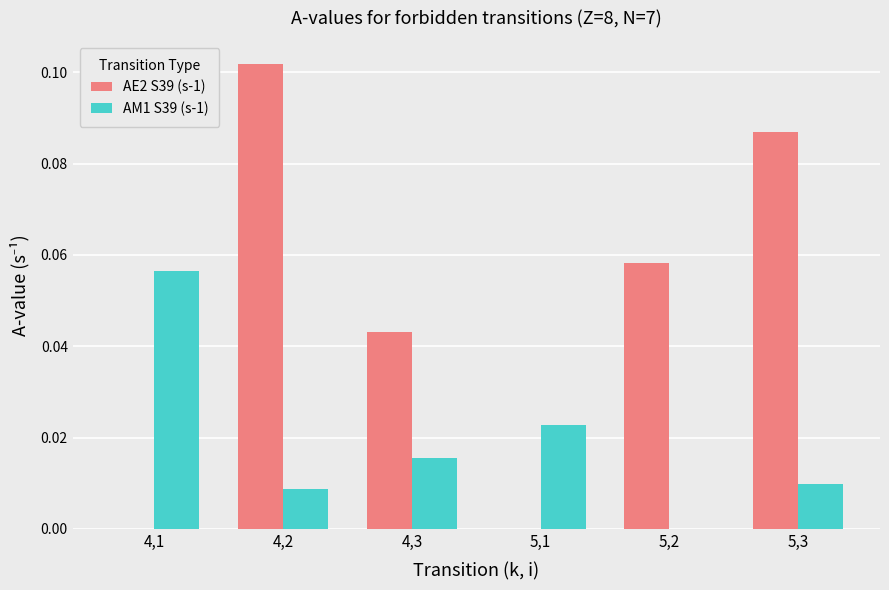

Is it true that AM1 S39 (s-1) equals 0.0 at 4,2?

True